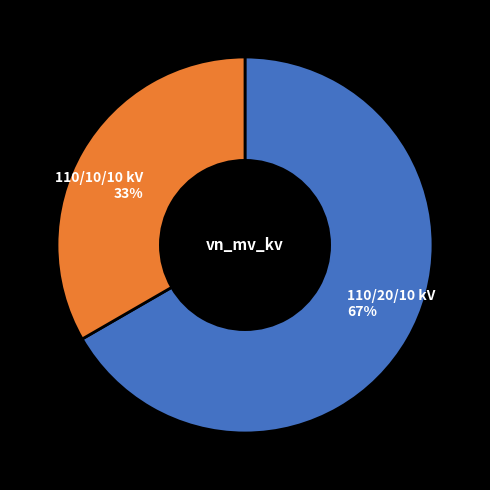

Rank the categories by value from highest to lowest.

110/20/10 kV, 110/10/10 kV